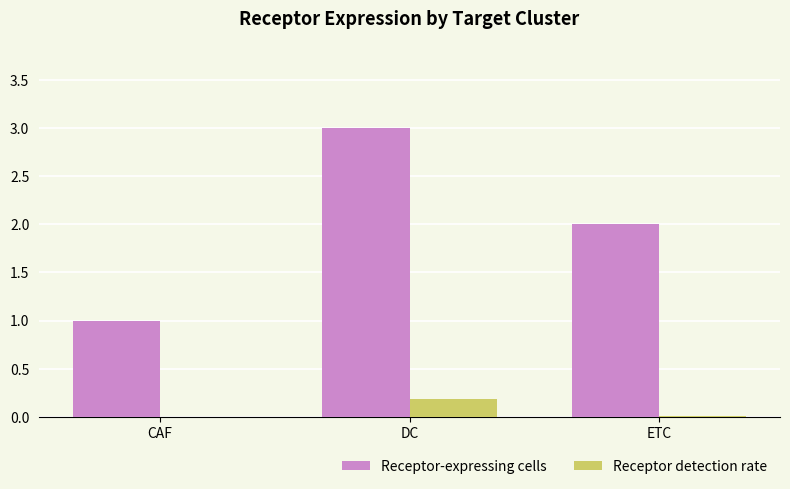

What is the total value across all series at DC?

3.2